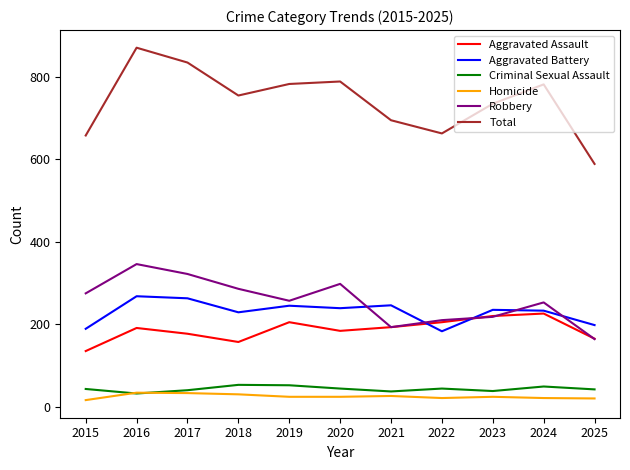

Which series has the widest spread of values?

Total